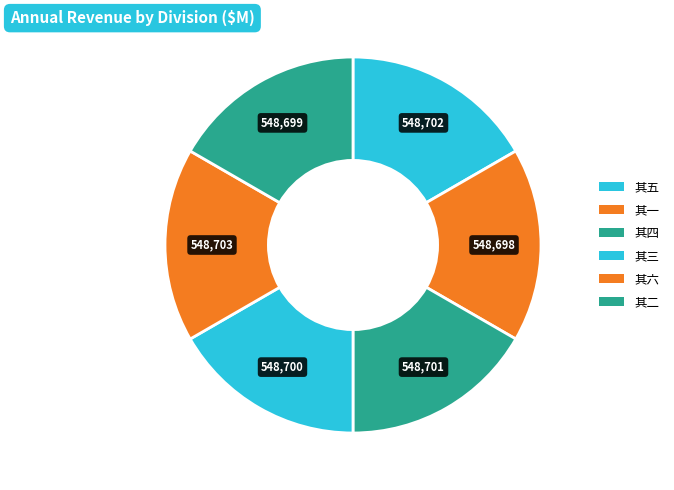

How many segments does this pie chart have?

6